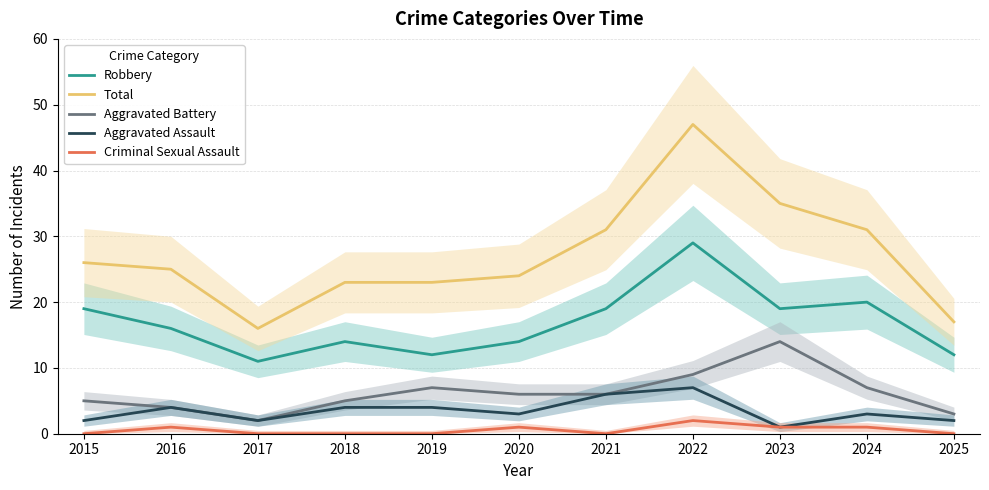

What is the average value of the Robbery series?

17